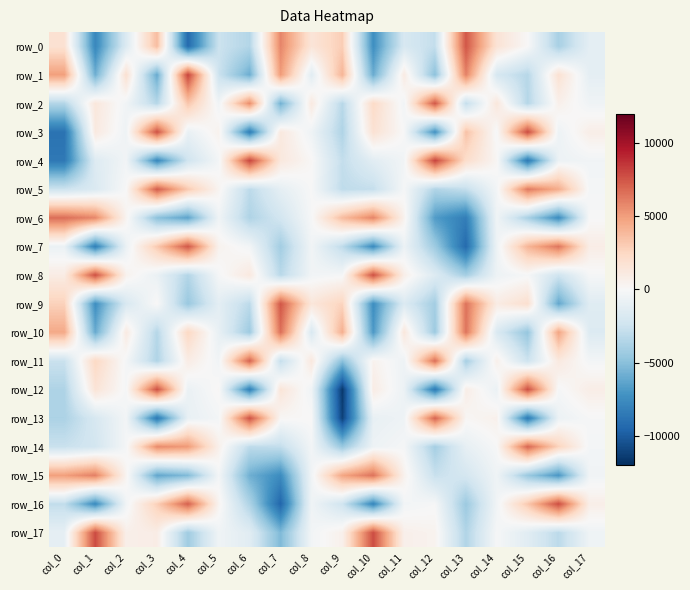

At which category is the sum across all series the highest?

col_4